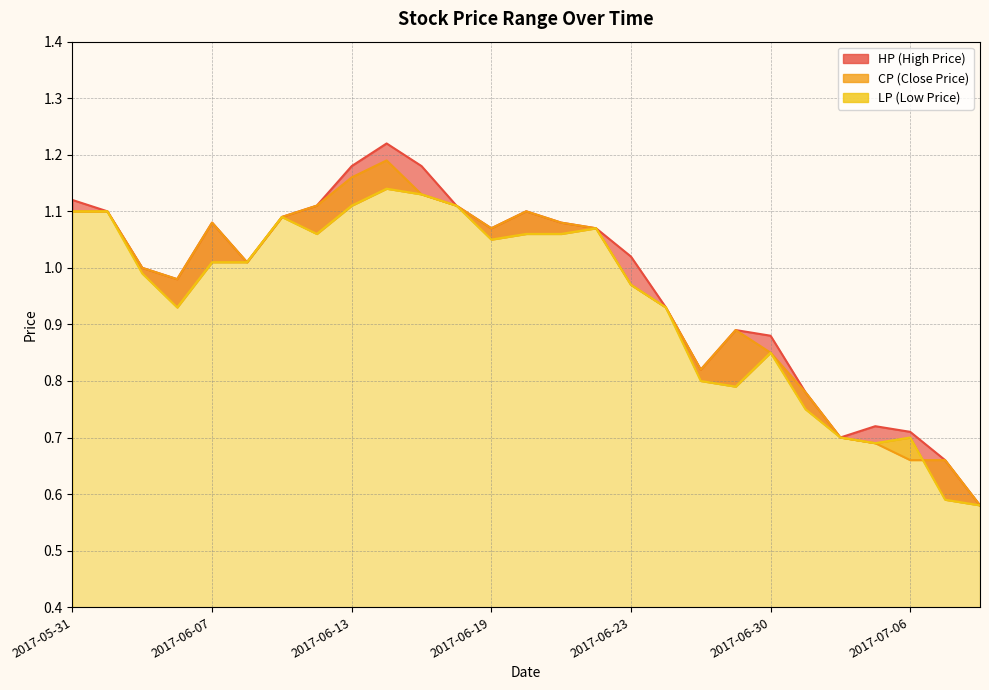

List the series in order of their peak value, lowest first.

LP, CP, HP